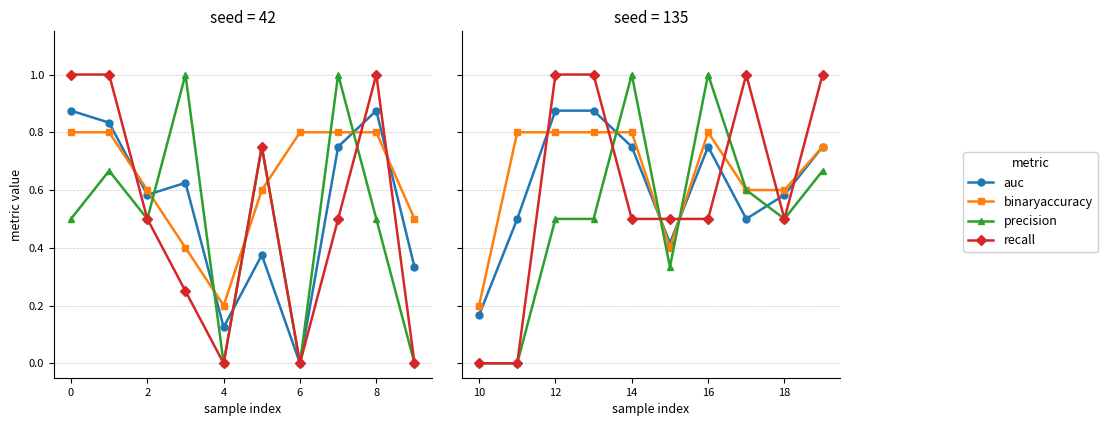

What is the difference between the second highest and second lowest values in the binaryaccuracy series?

0.4